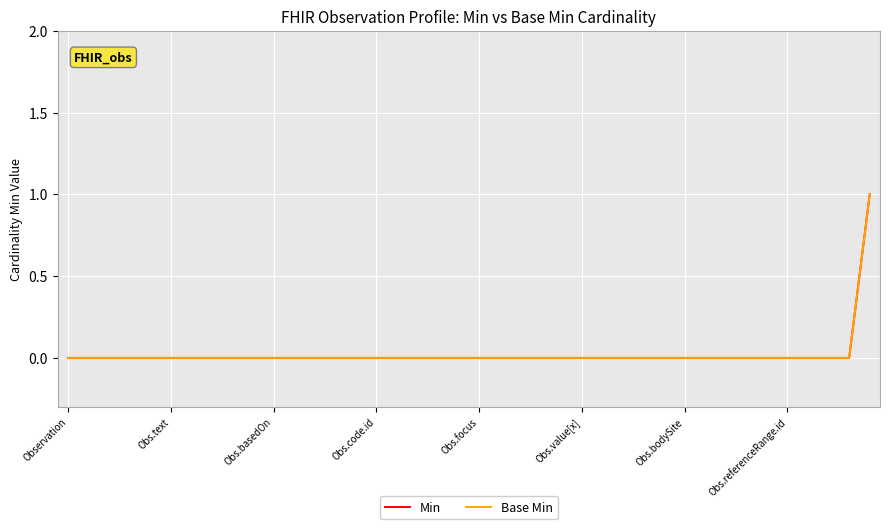

Count the Base Min values in the range 0 to 1.

40